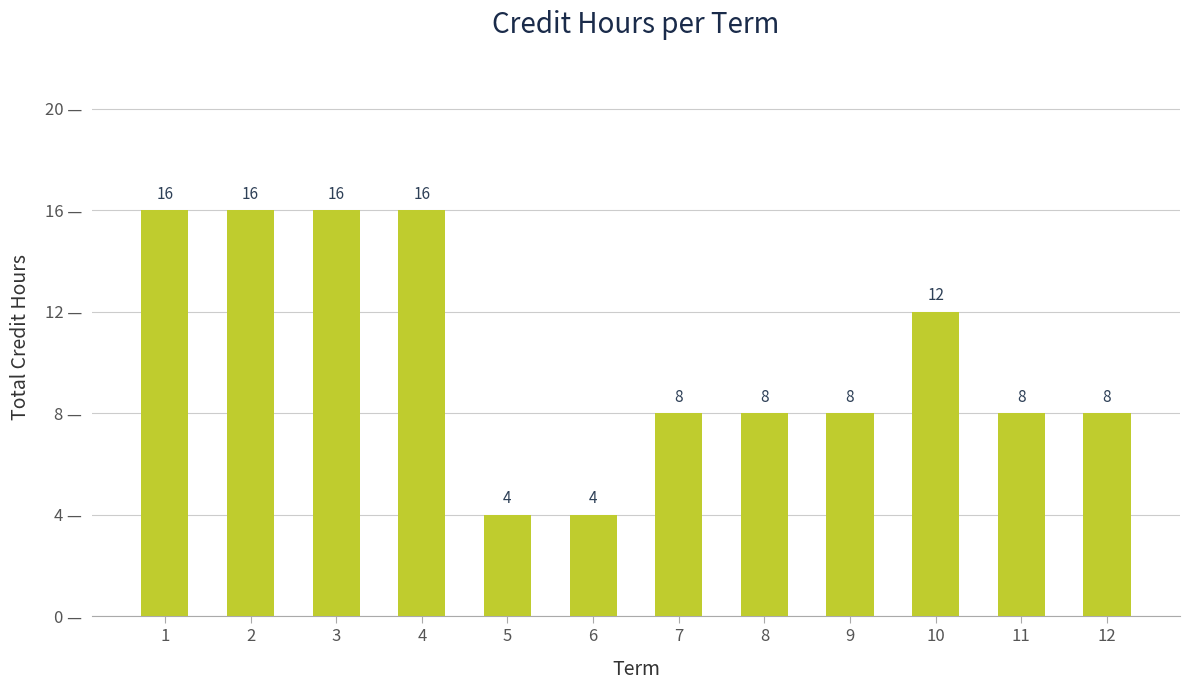

What is the difference between the maximum and second lowest values?

12